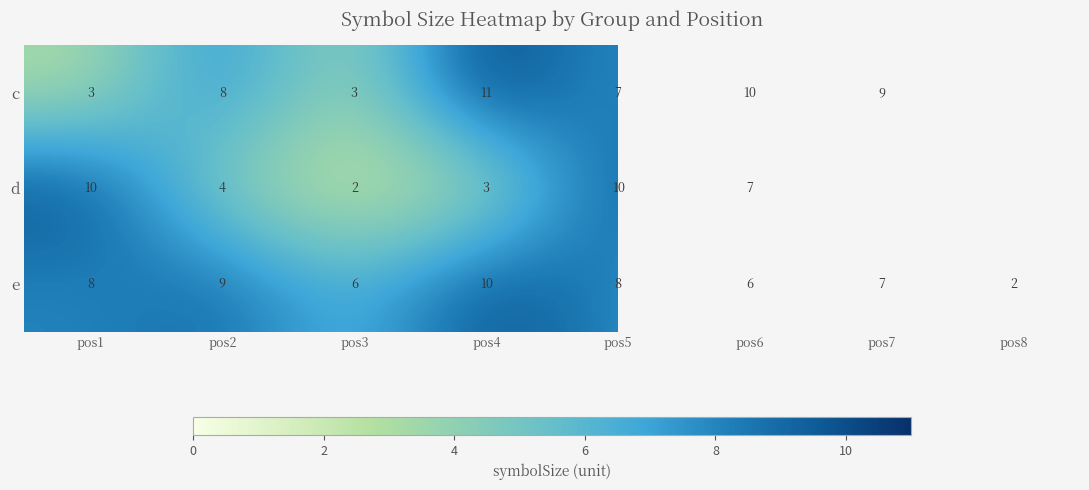

What is the approximate value of e at pos4?

10